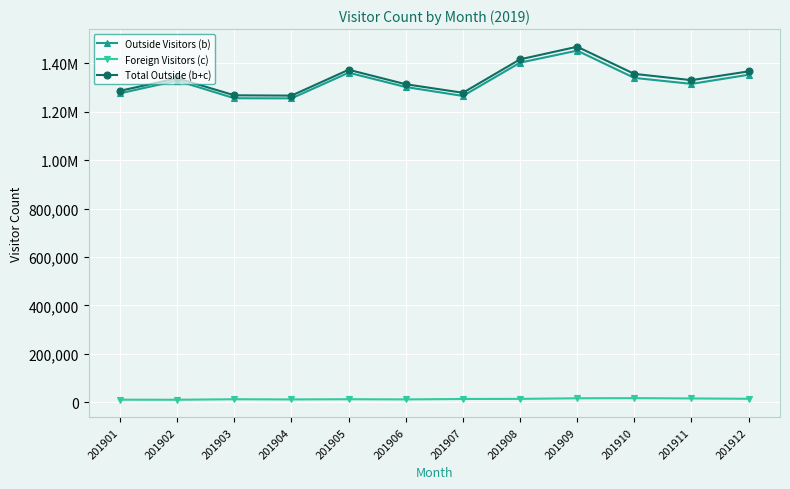

The value of Foreign Visitors (c) at 201910 is 16638. True or false?

True